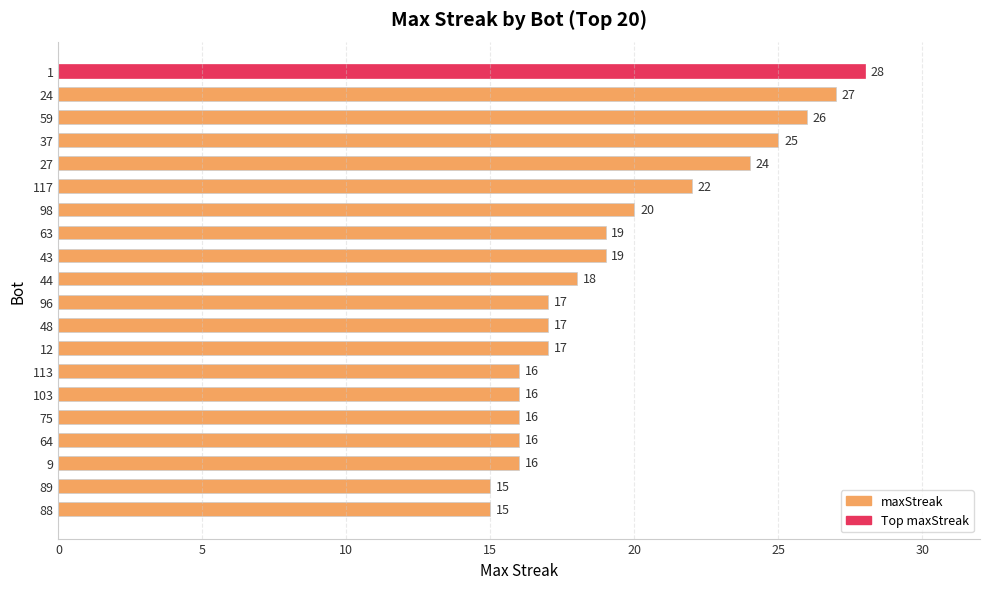

What is the greatest value displayed?

28